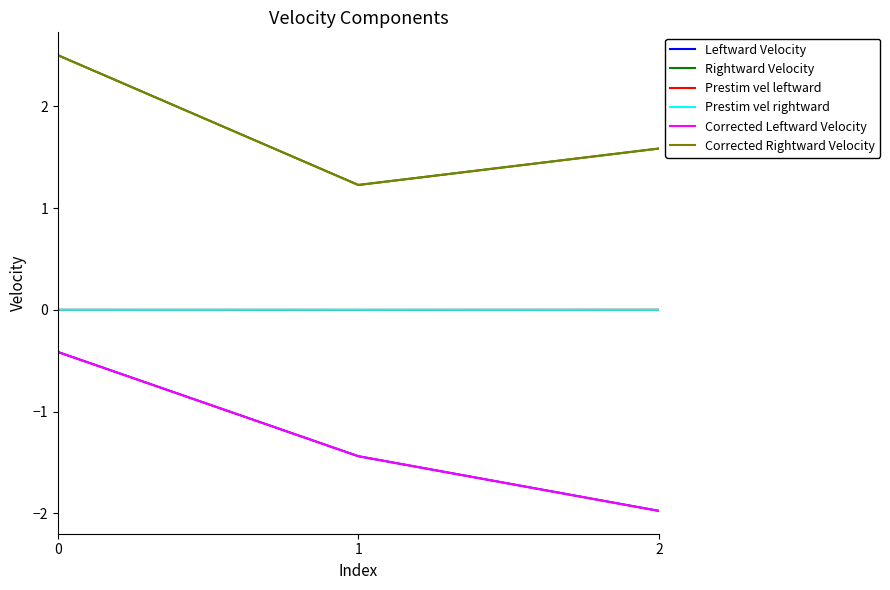

True or false: Corrected Leftward Velocity has a value of -1.4 at 1.

True